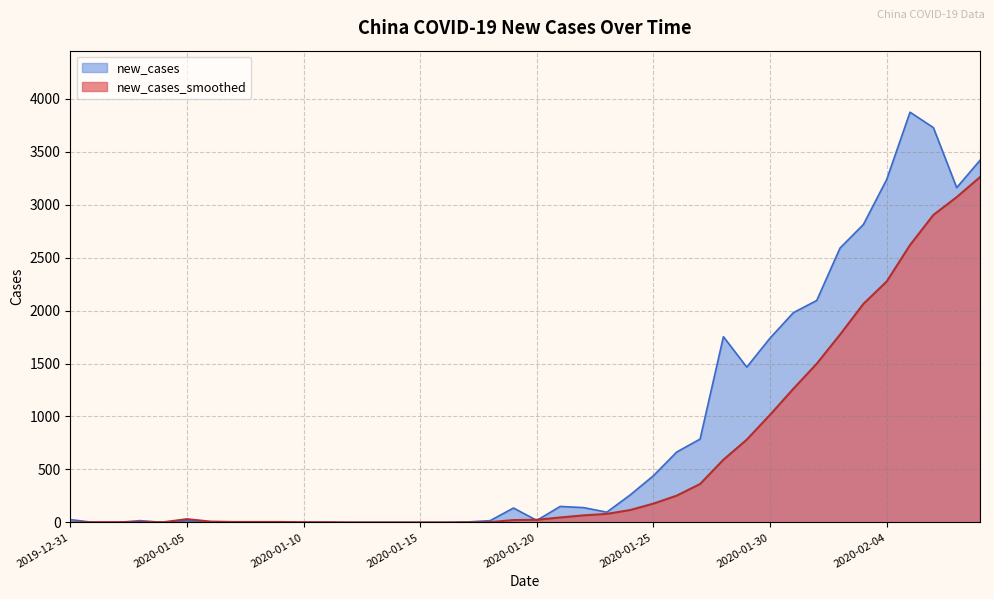

Is the value of new_cases_smoothed at 2020-02-01 greater than the value of new_cases at 2020-01-31?

No